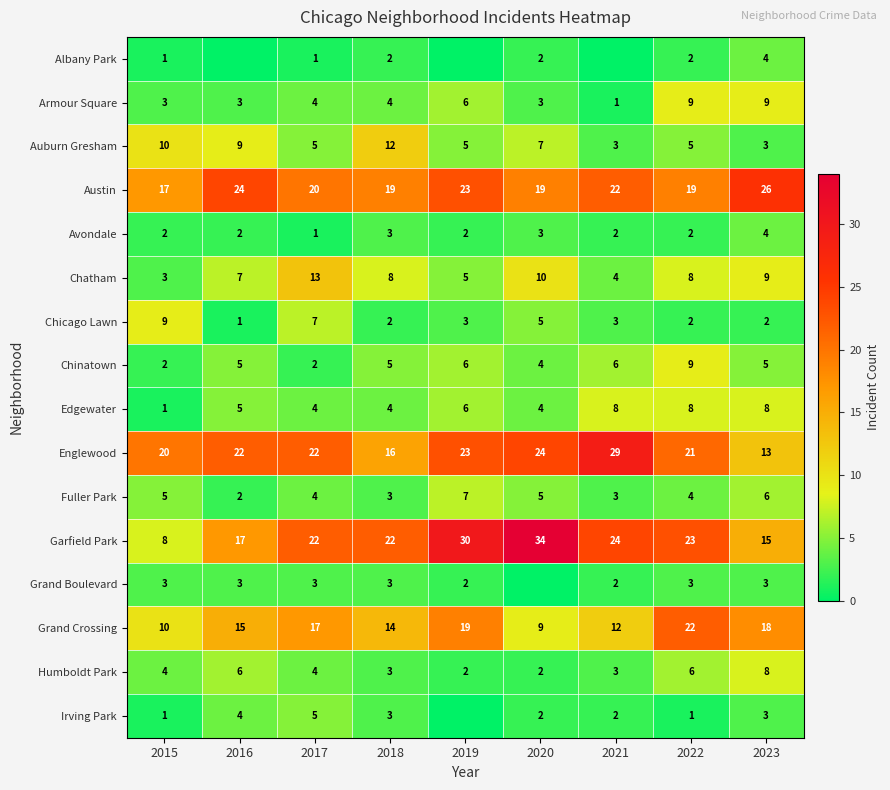

What is the highest value of the Avondale series?

4